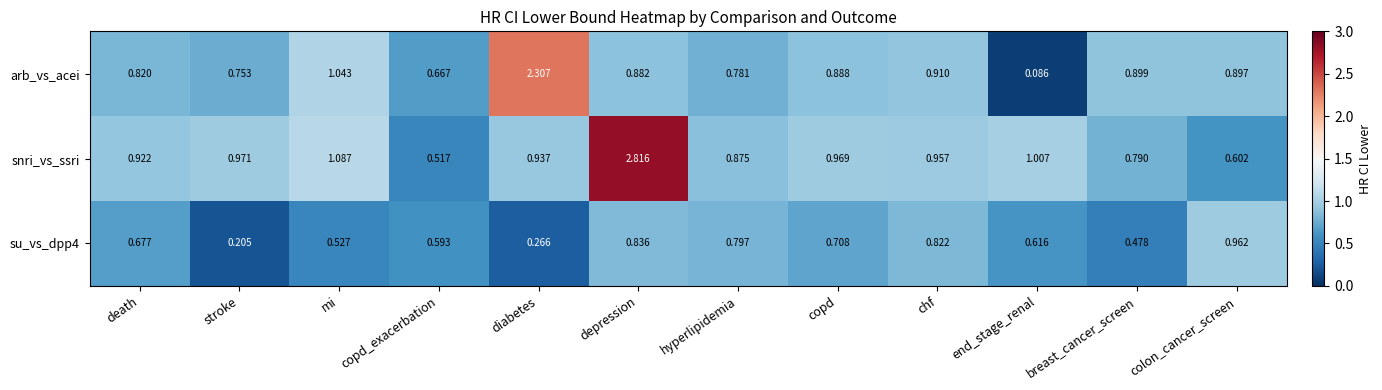

Which series has the widest spread of values?

snri_vs_ssri